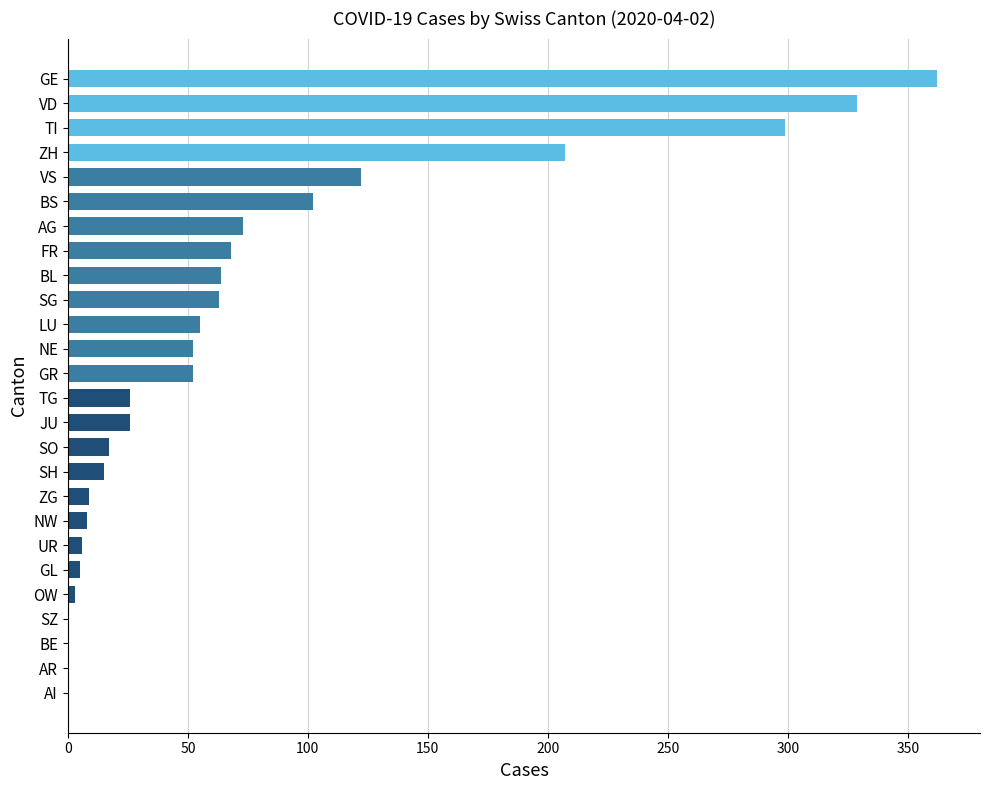

At which label is the value closest to 181?

ZH